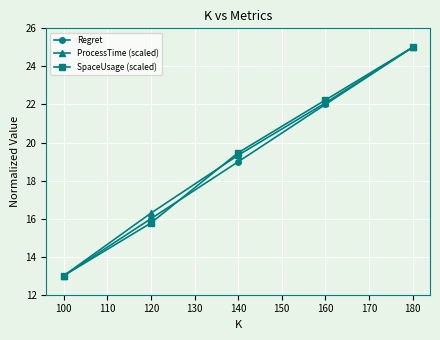

Reading left to right, what are all the values shown in this chart?

Regret: 13.0	16.0	19.0	22.0	25.0
ProcessTime (scaled): 13.0	16.3	19.3	22.1	25.0
SpaceUsage (scaled): 13.0	15.8	19.5	22.2	25.0